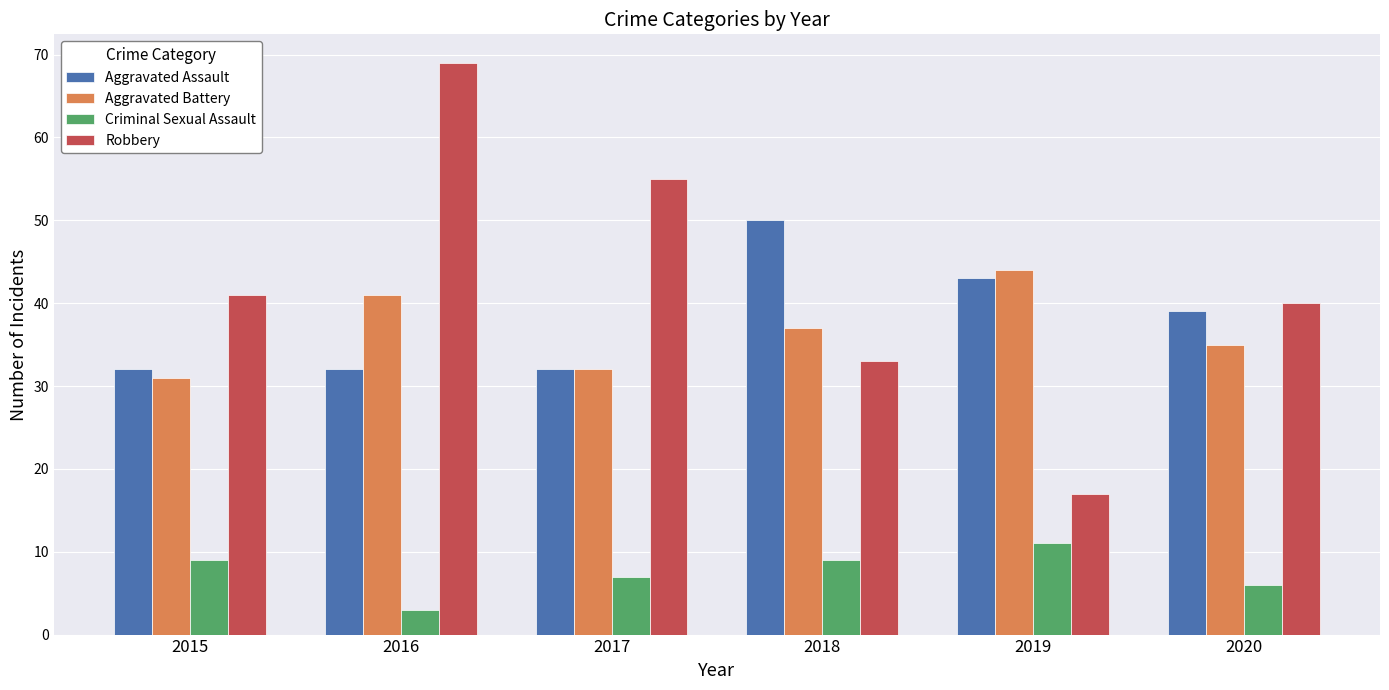

List the series in order of their peak value, lowest first.

Criminal Sexual Assault, Aggravated Battery, Aggravated Assault, Robbery